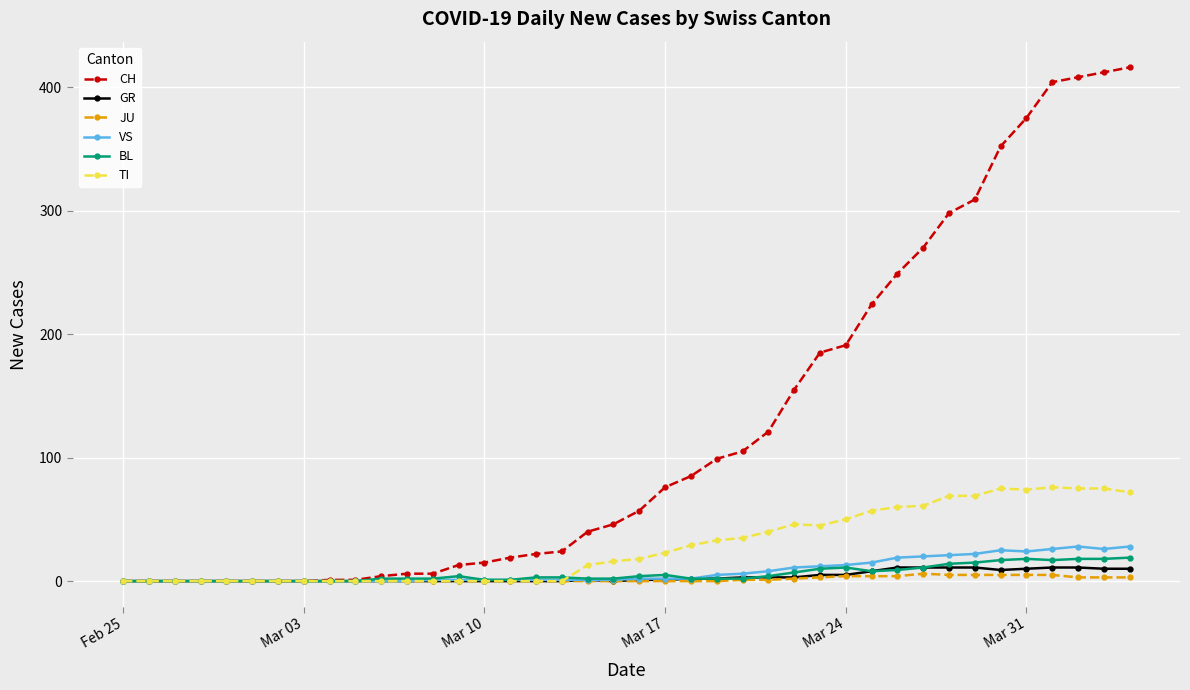

Does the chart have visible grid lines?

Yes